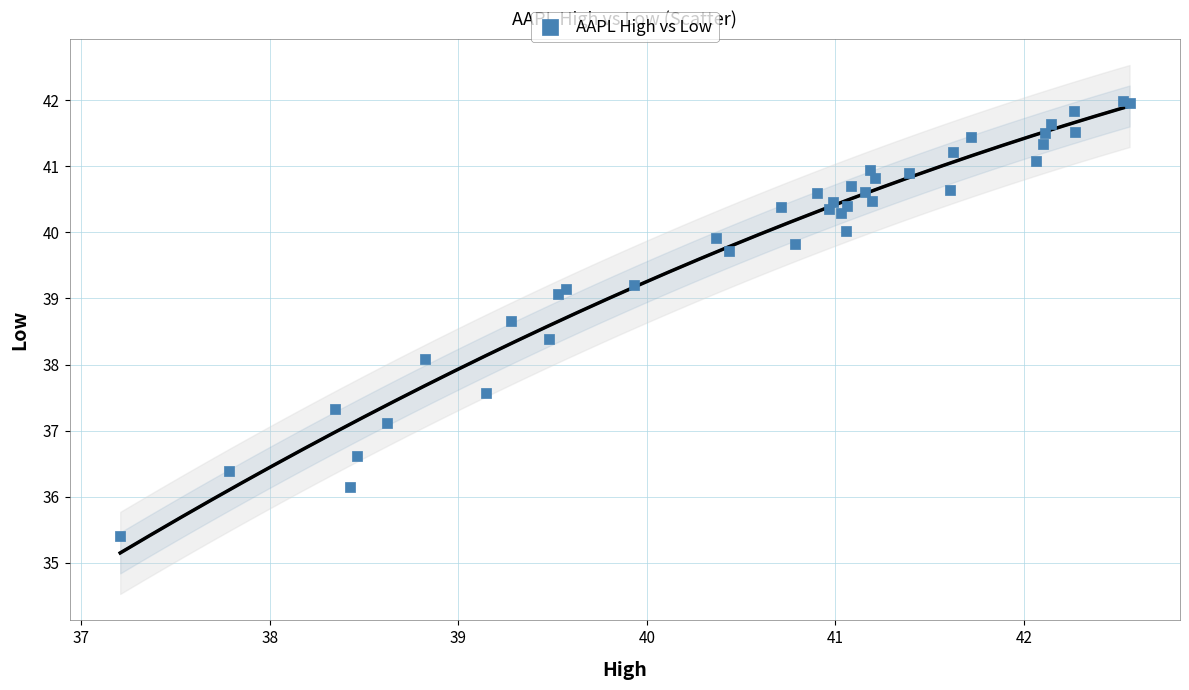

What Y value in the scatter plot is closest to 38?

38.1